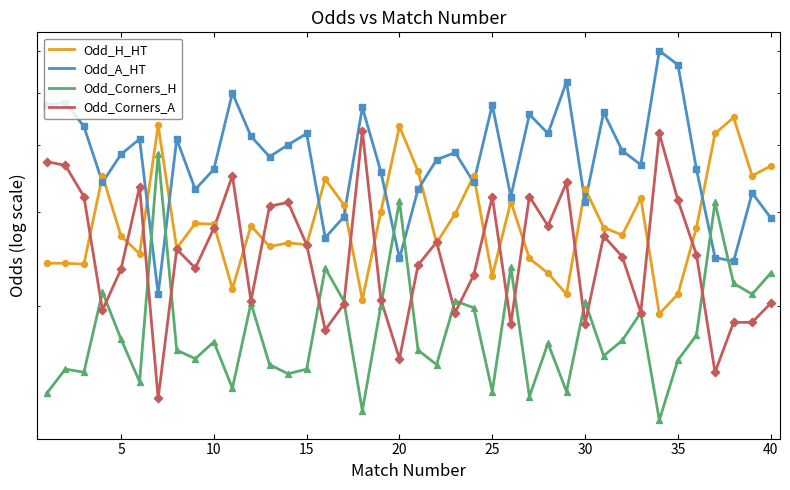

Is the value of Odd_A_HT at 23 greater than the value of Odd_Corners_H at 45?

Yes